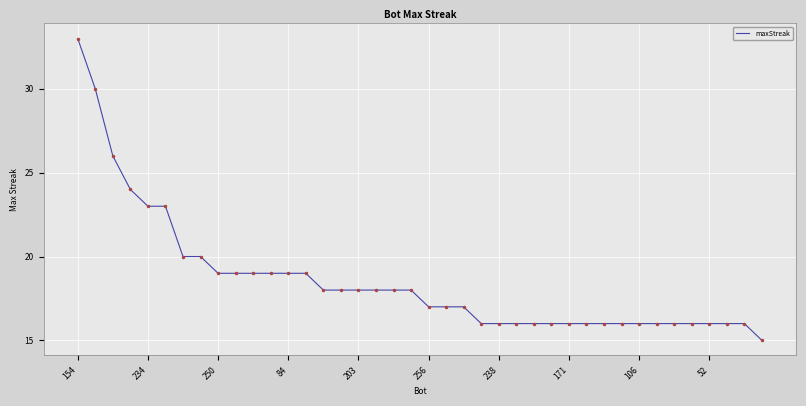

Does the chart have visible grid lines?

Yes